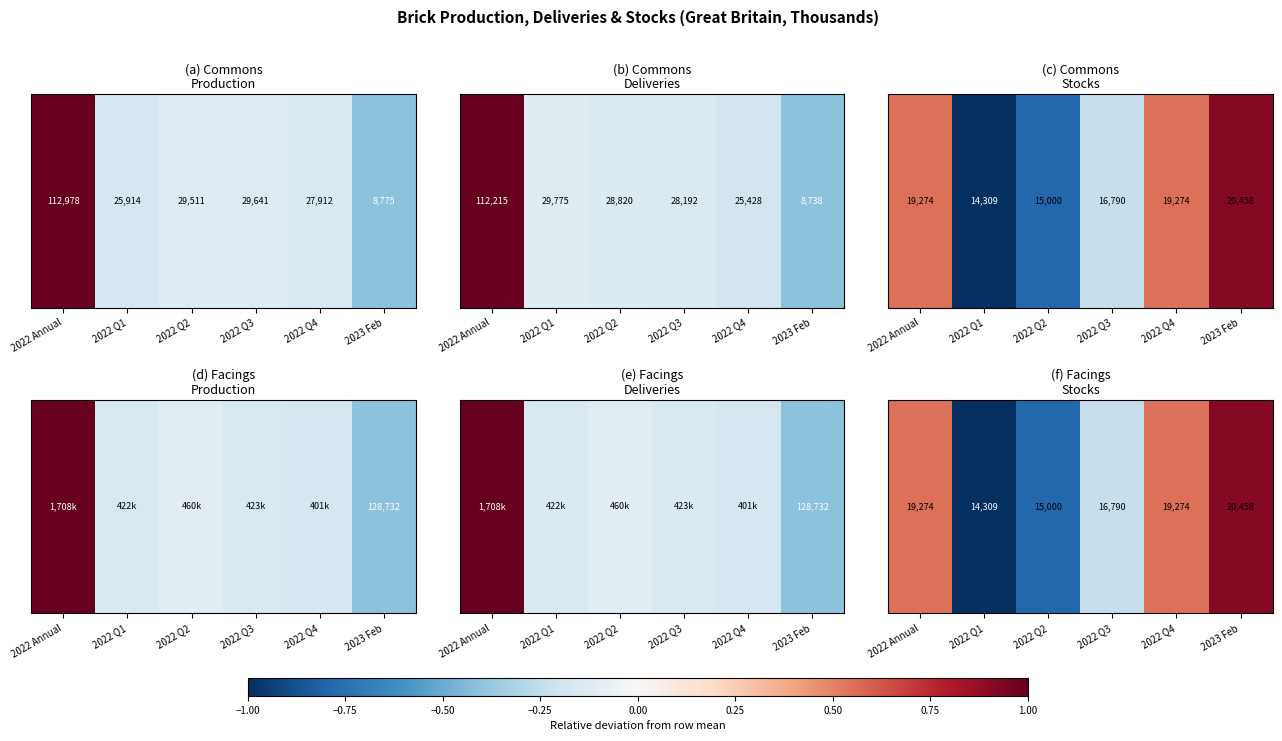

Is it true that the value at 2022 Q4 is 0.1?

True